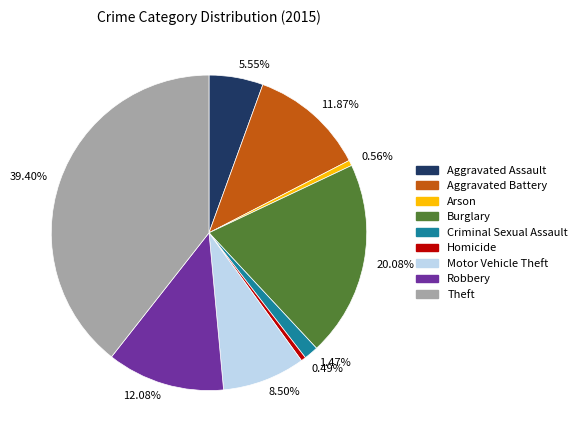

Is the sum of 0.56% and 1.47% greater than half?

No